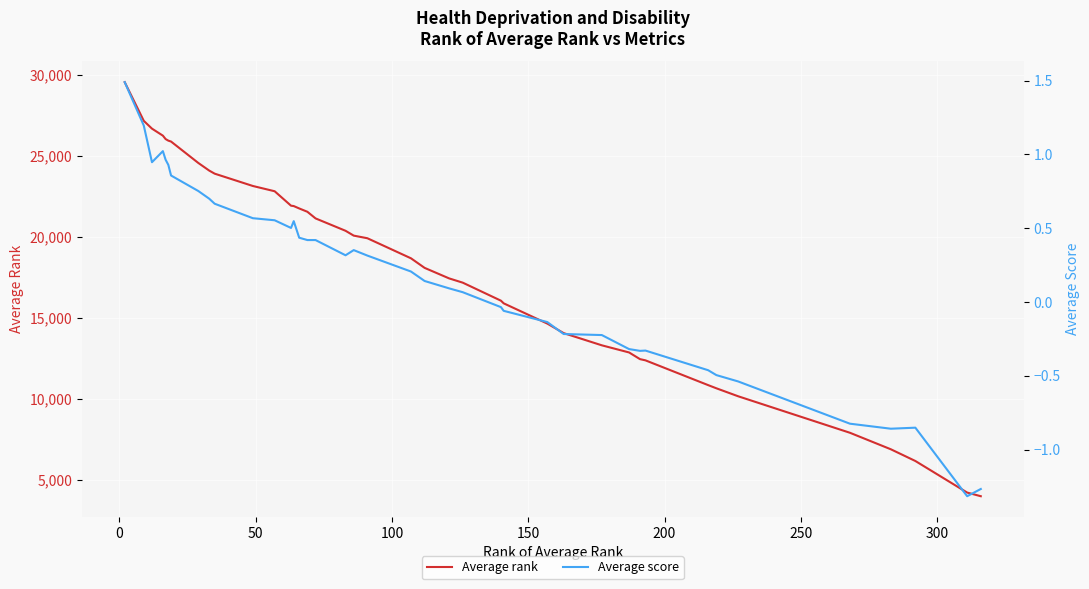

Which series has the largest range (max minus min)?

Average rank